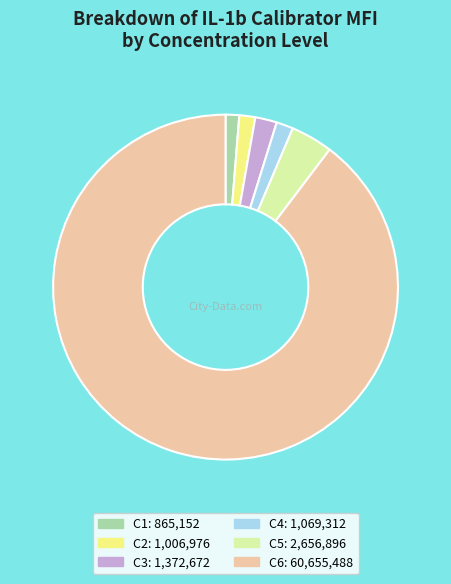

How many segments does this pie chart have?

6